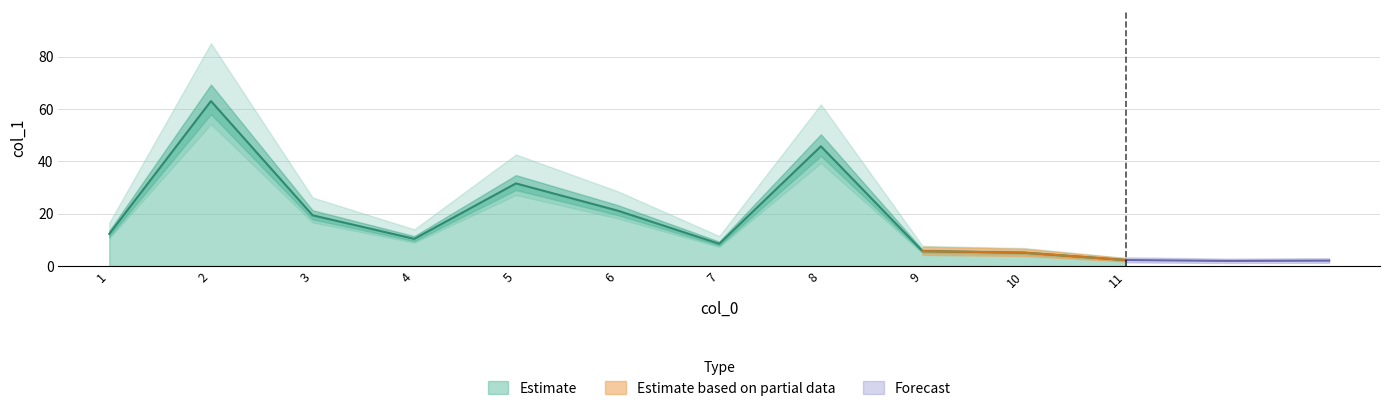

What is the change in value from 11 to 7?

+6.2